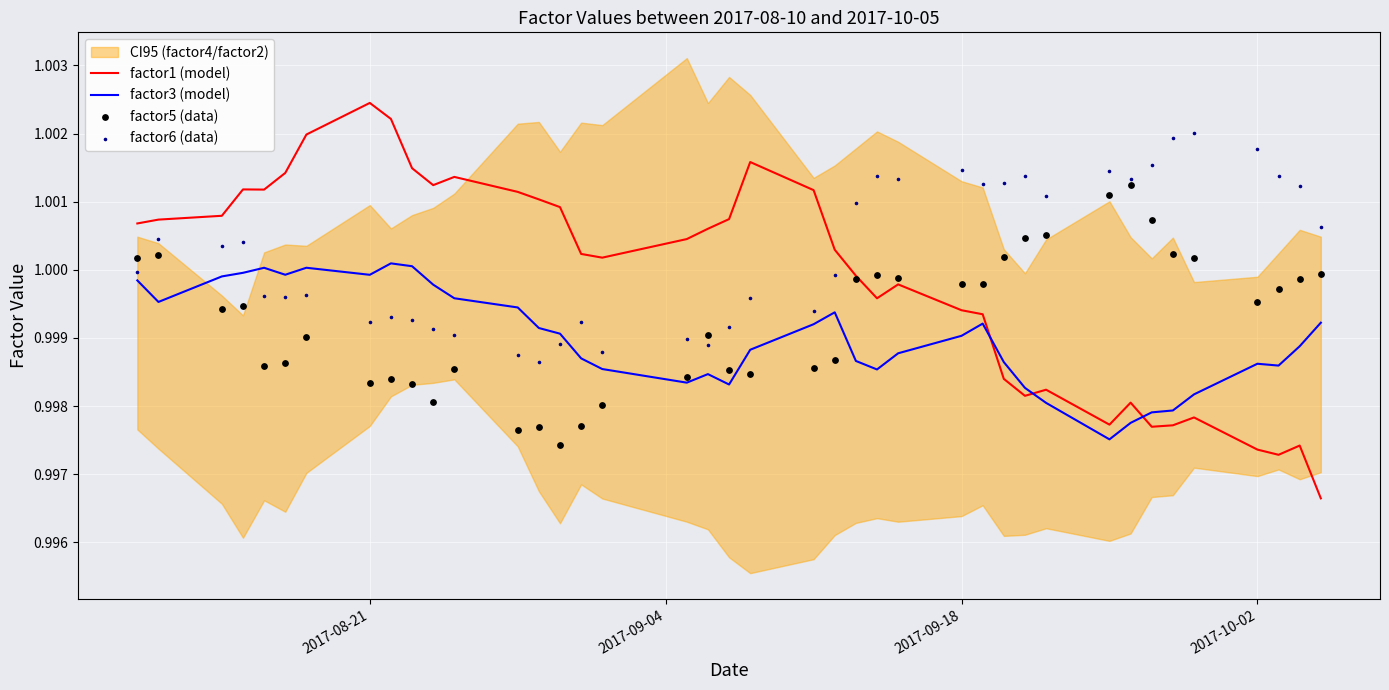

Which series contains the highest Y value?

factor1 (model)